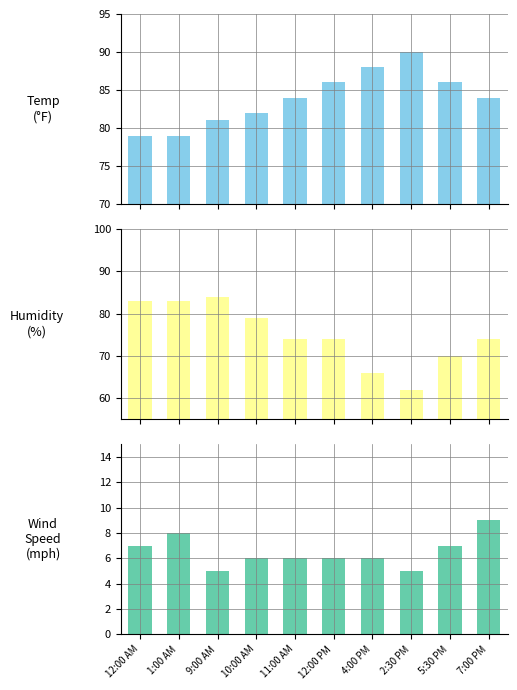

What is the label of the 4th bar from the left?

10:00 AM